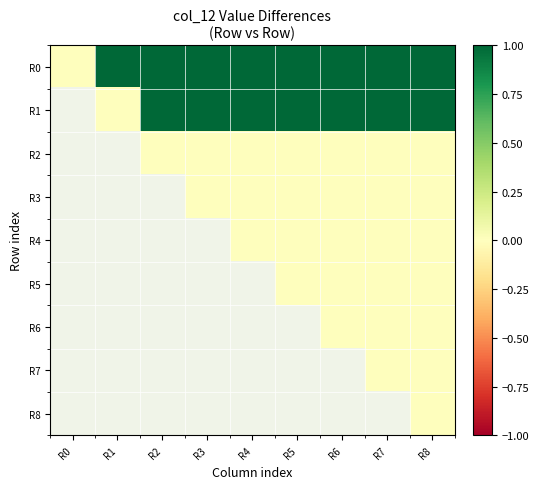

Rank the series at R3 from lowest to highest value.

R3, R4, R5, R6, R7, R8, R2, R1, R0